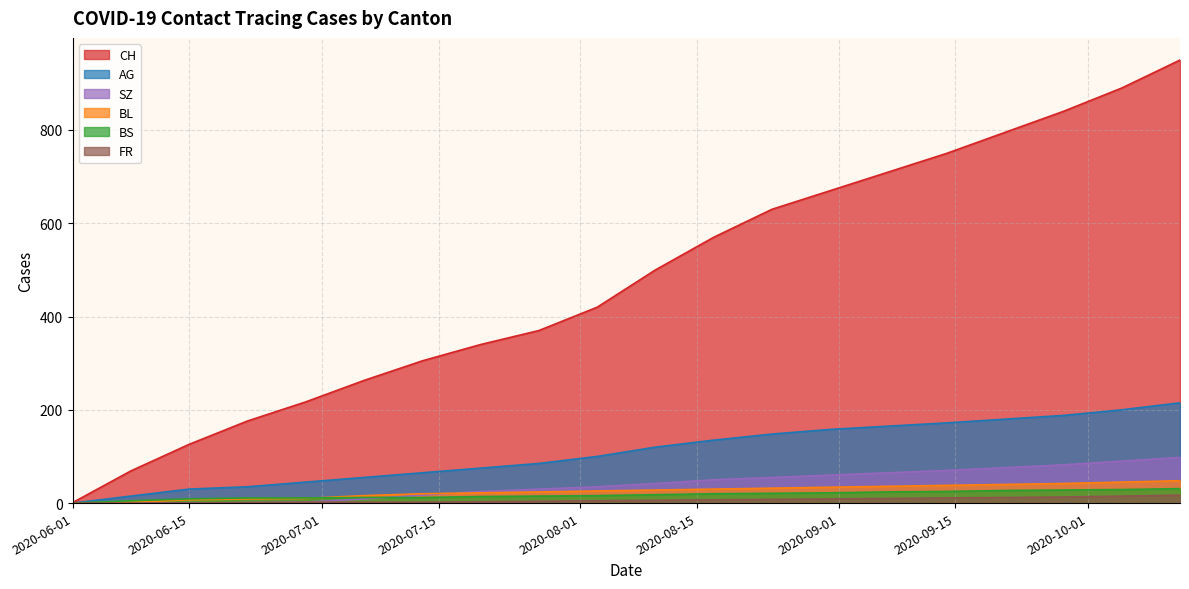

True or false: SZ and FR cross at least once.

False